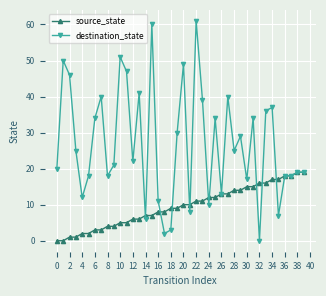

True or false: destination_state has more than 0 points higher than both neighbors.

True